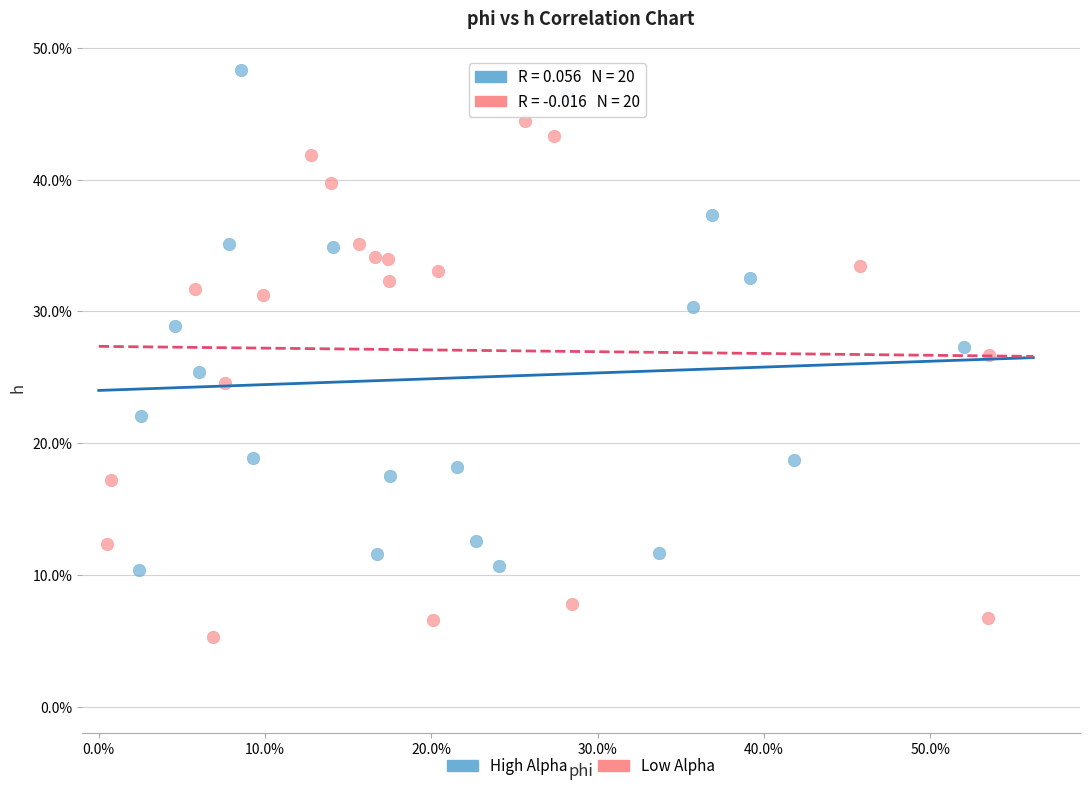

What are all the series names shown in the legend?

High Alpha, Low Alpha